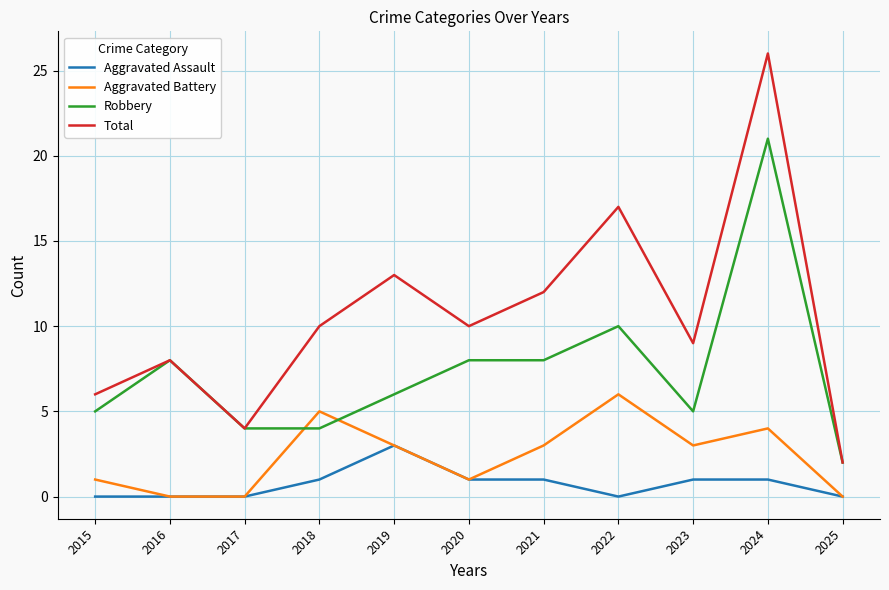

What is the maximum value shown in the chart?

26